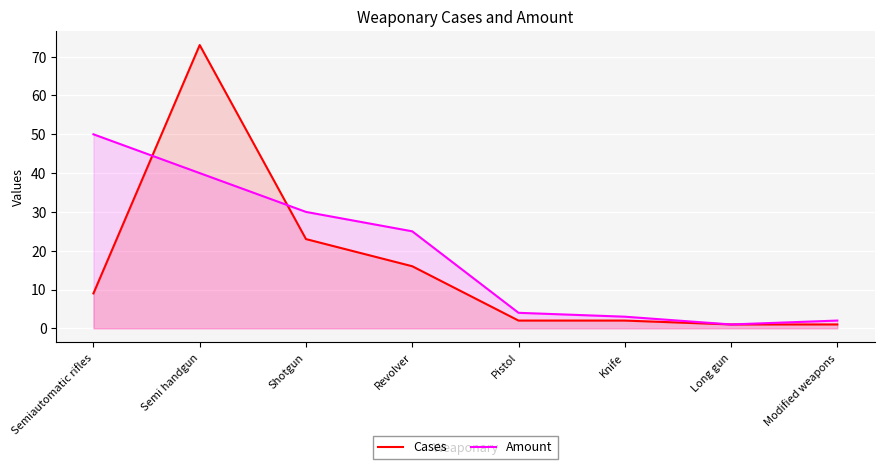

Reading left to right, list all the values displayed in this chart.

Cases: Semiautomatic rifles=9	Semi handgun=73	Shotgun=23	Revolver=16	Pistol=2	Knife=2	Long gun=1	Modified weapons=1
Amount: Semiautomatic rifles=50	Semi handgun=40	Shotgun=30	Revolver=25	Pistol=4	Knife=3	Long gun=1	Modified weapons=2